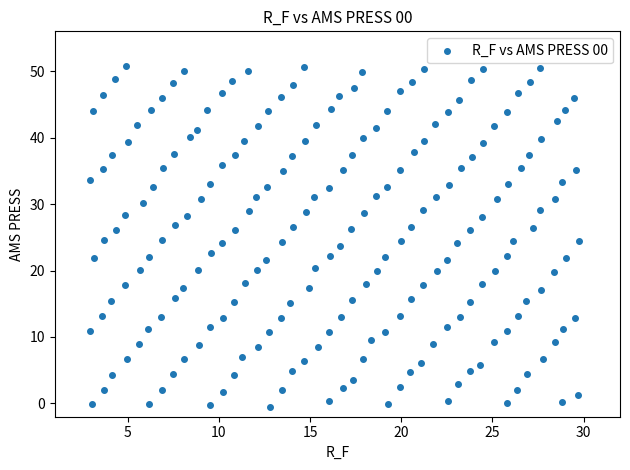

What is the range of X values (max minus min)?

26.8